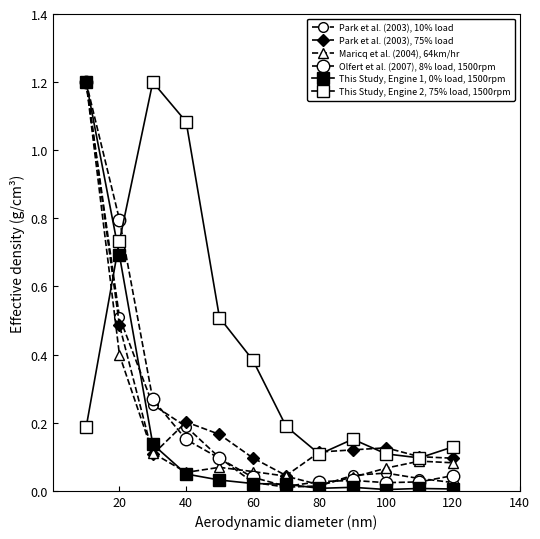

How many lines are shown in the chart?

6